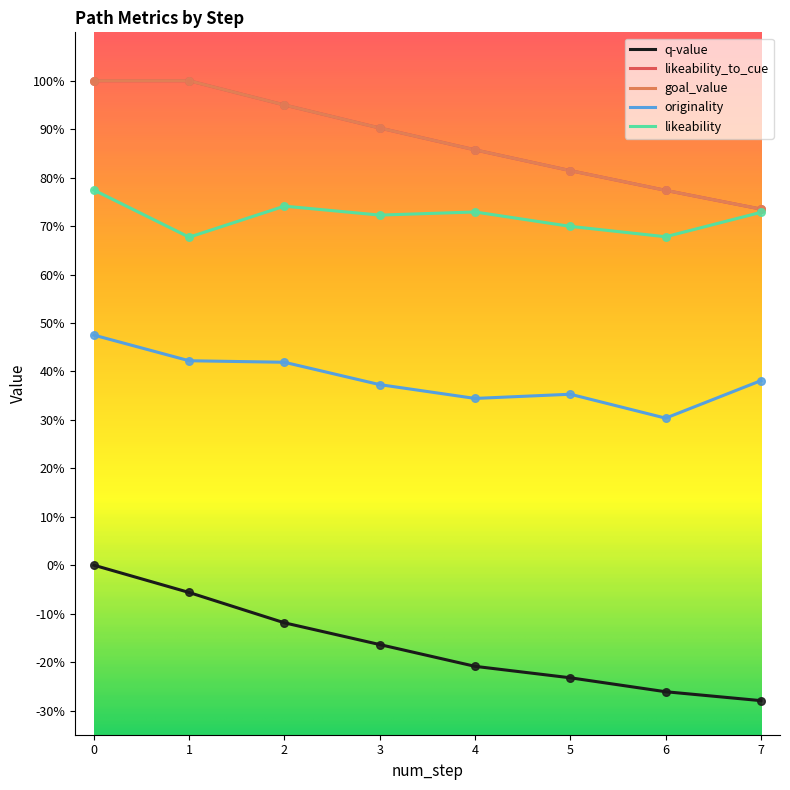

Which series has the largest total across all categories?

likeability_to_cue